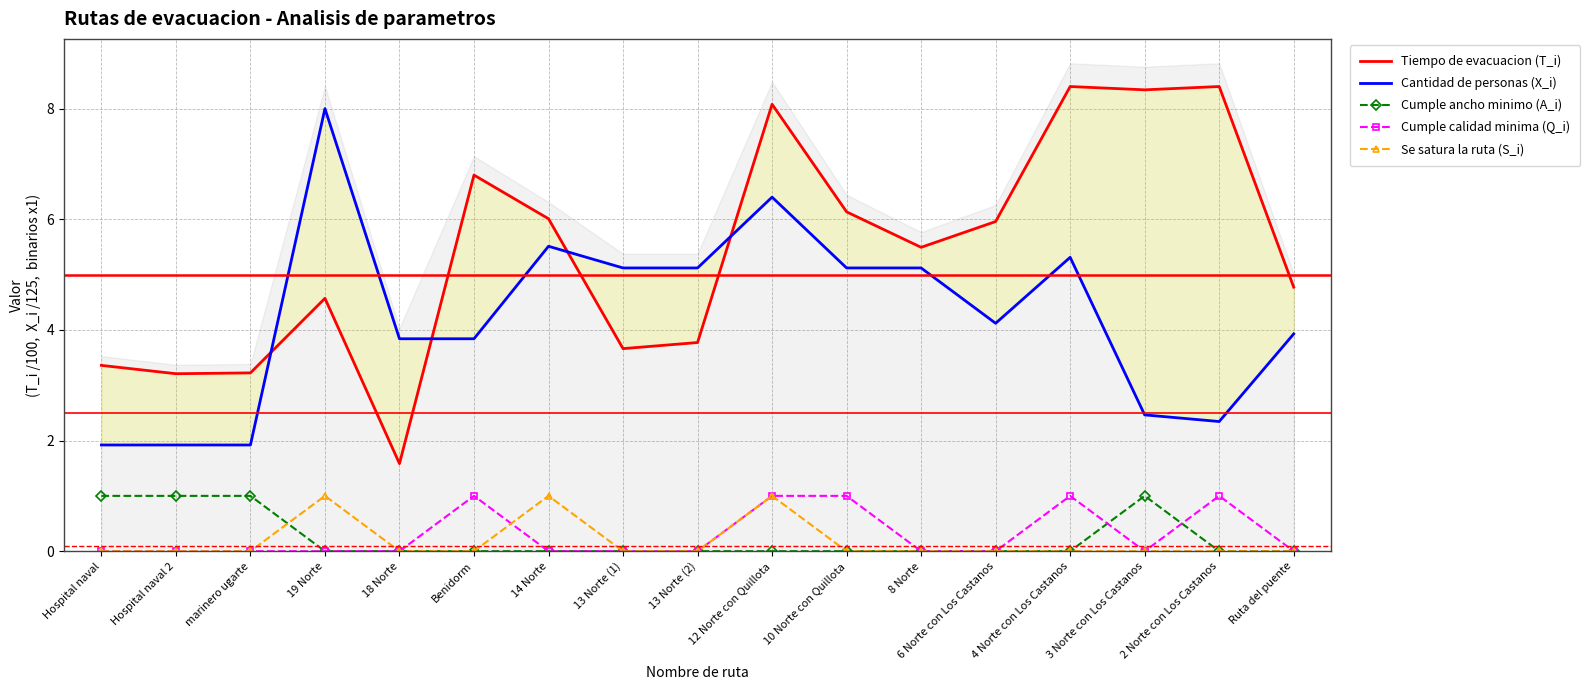

At how many categories does at least one series exceed 1?

17